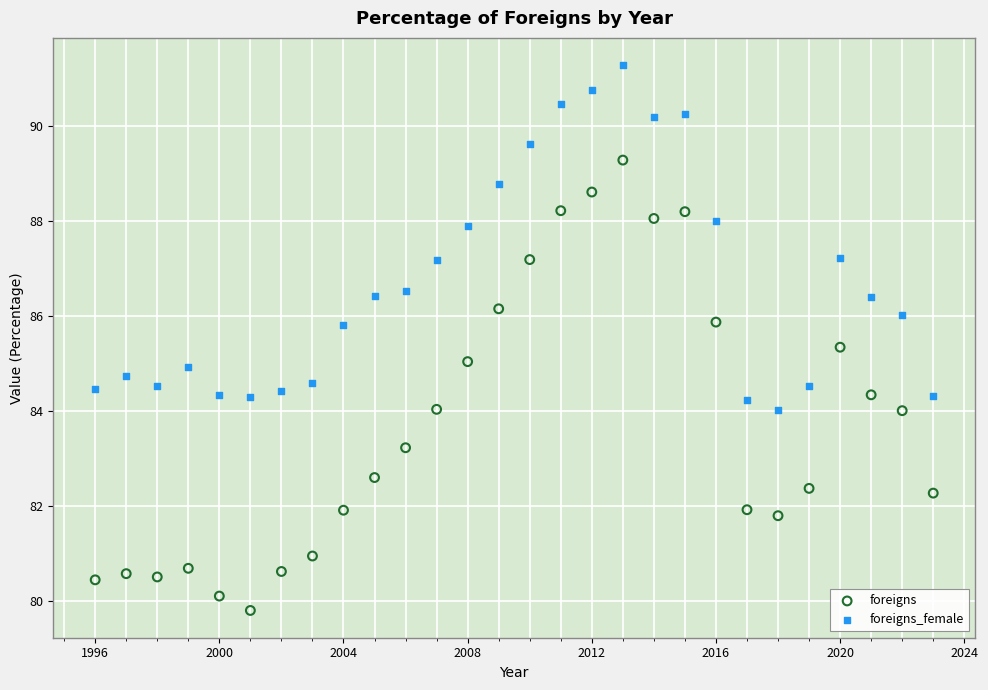

Across all data points, what is the range of X values (max minus min)?

27.0